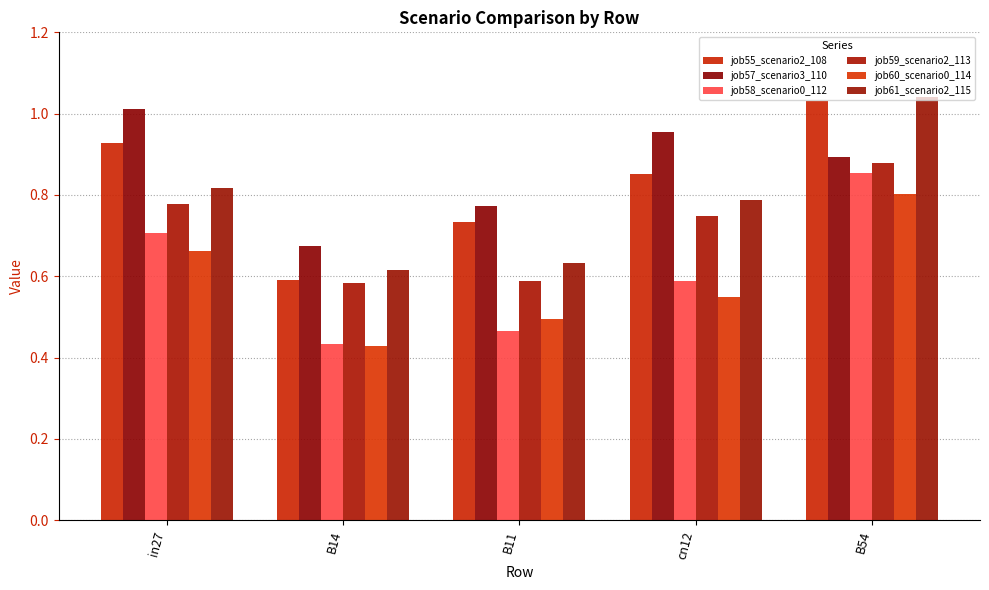

Is the value of job60_scenario0_114 at in27 greater than the value of job55_scenario2_108 at B54?

No